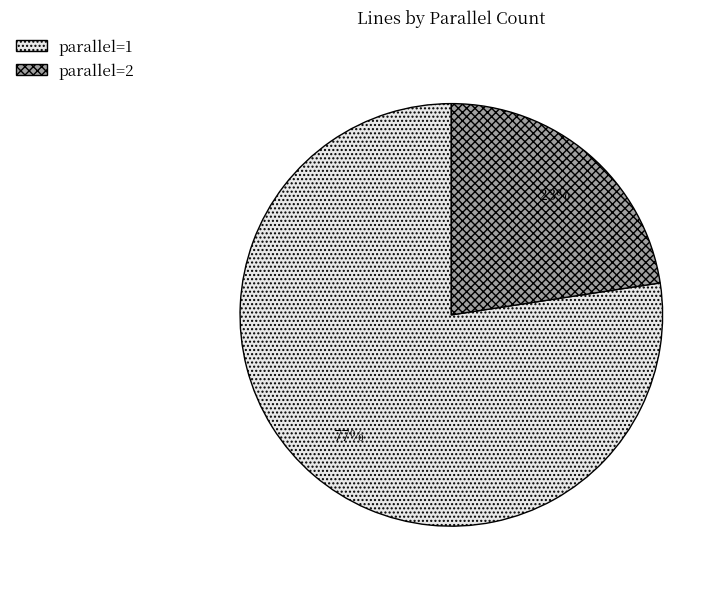

Which slice is the smallest?

parallel=2